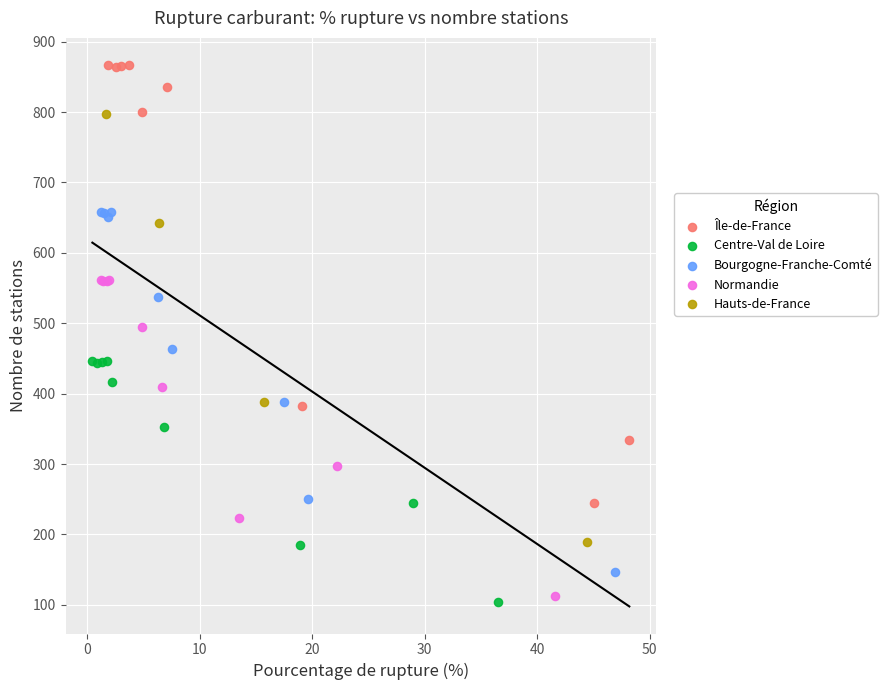

Which series contains the lowest Y value?

Centre-Val de Loire